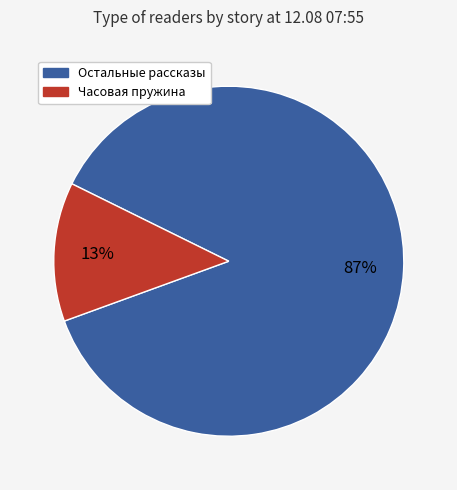

To the nearest percent, what is the average slice percentage?

50%